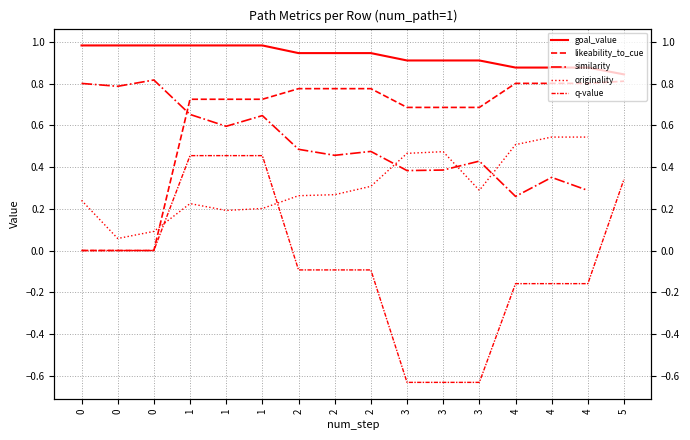

Which series has the largest total across all categories?

goal_value